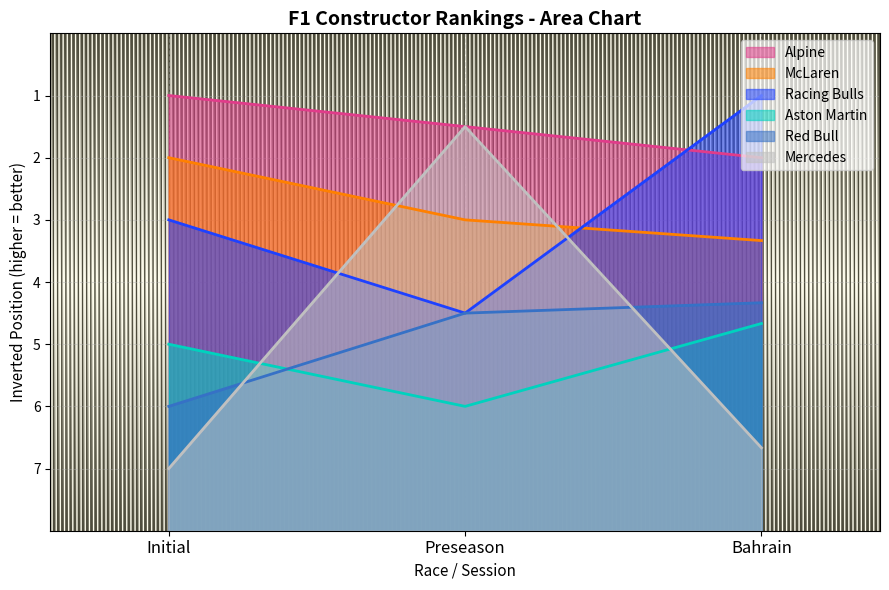

Count the number of categories in the chart.

3